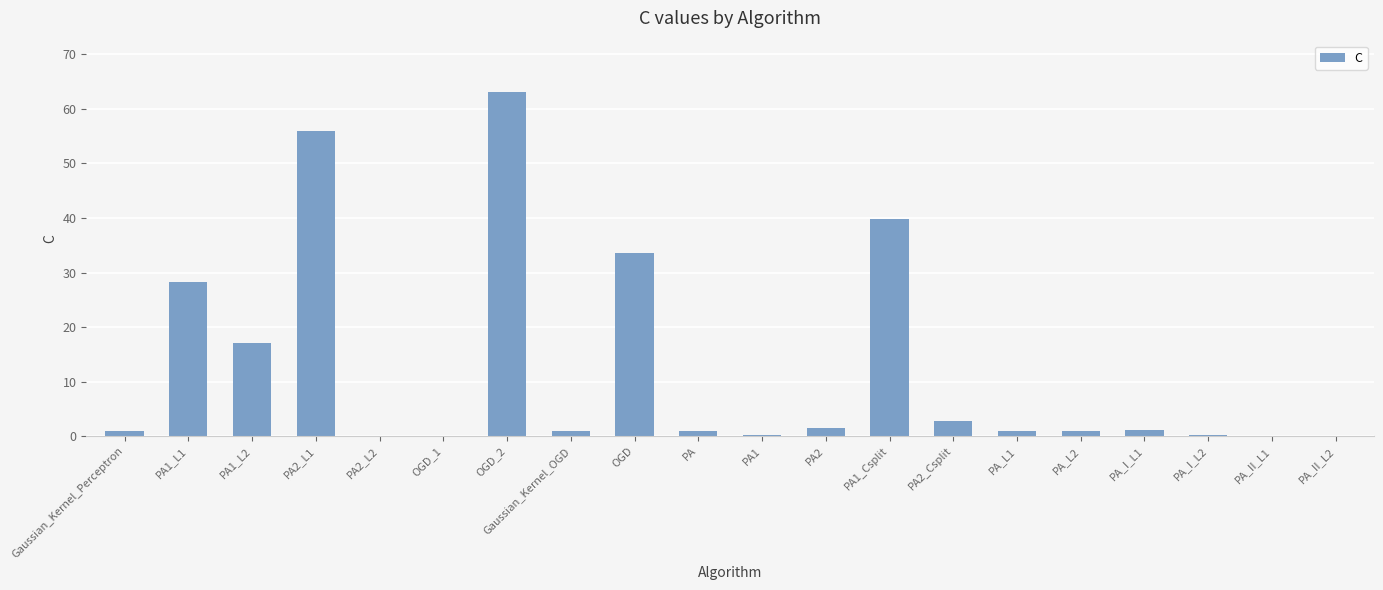

What is the maximum value shown in the chart?

63.0